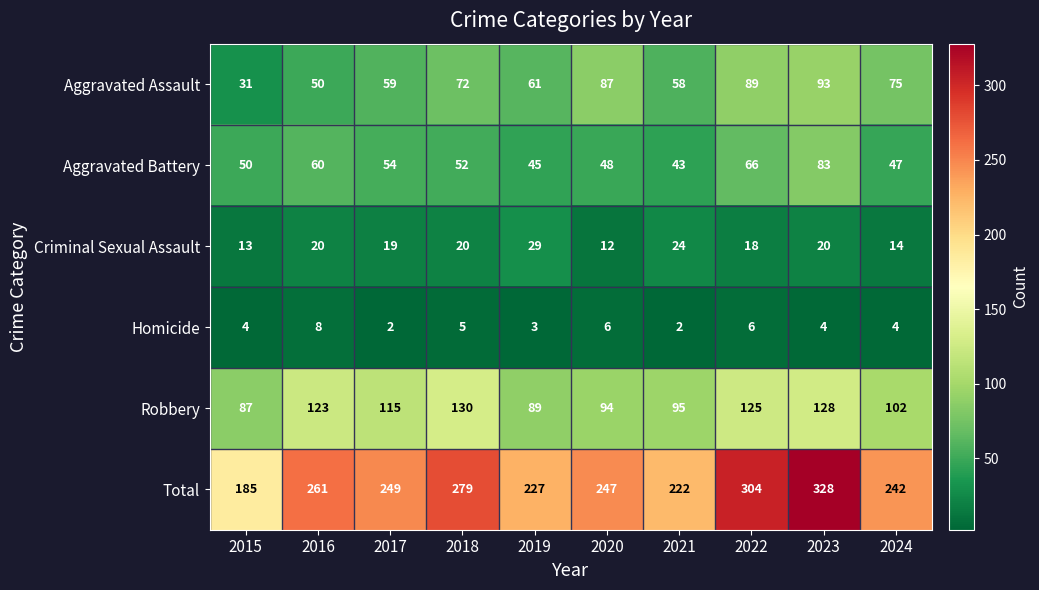

What is the difference between the maximum and second lowest values in the Aggravated Assault series?

43